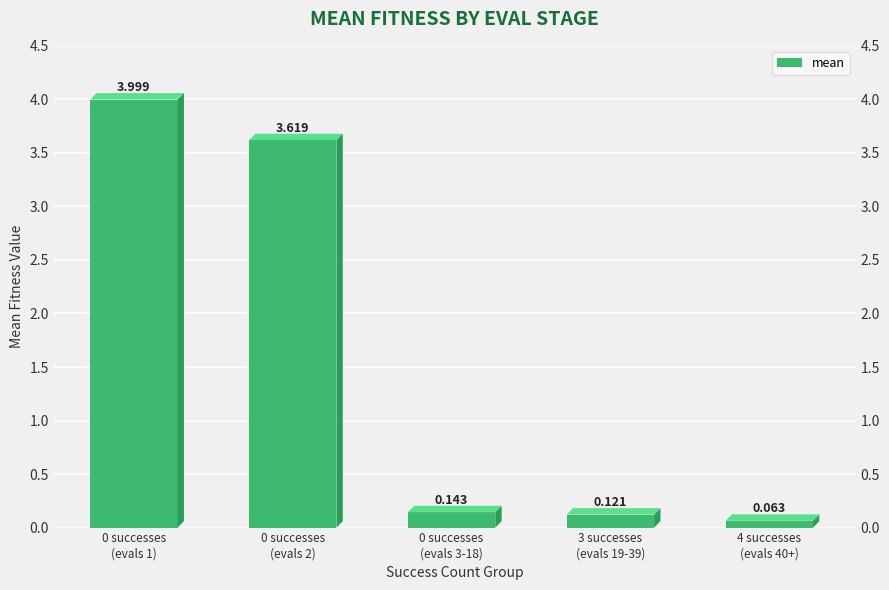

Which has a higher value, 4 successes
(evals 40+) or 0 successes
(evals 3-18)?

0 successes
(evals 3-18)